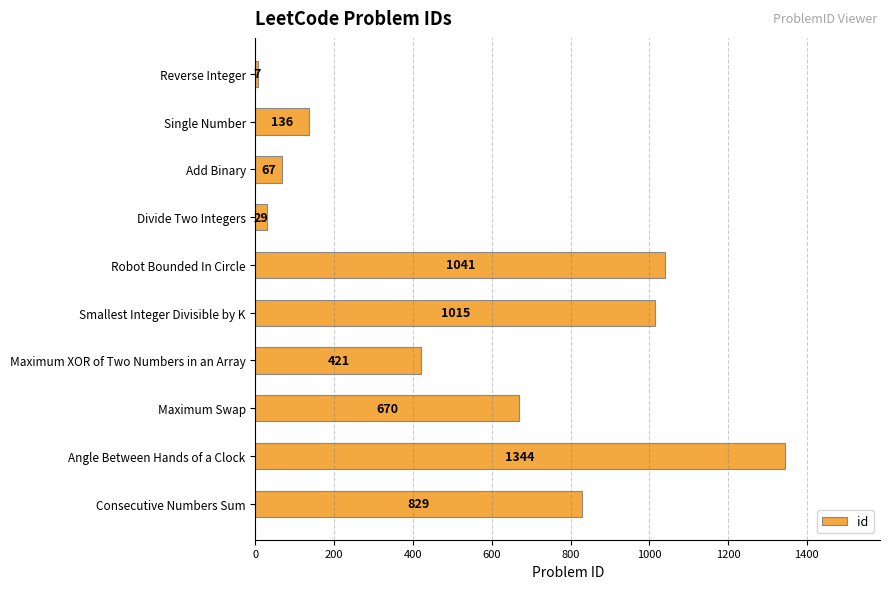

Are the bars horizontal?

Yes